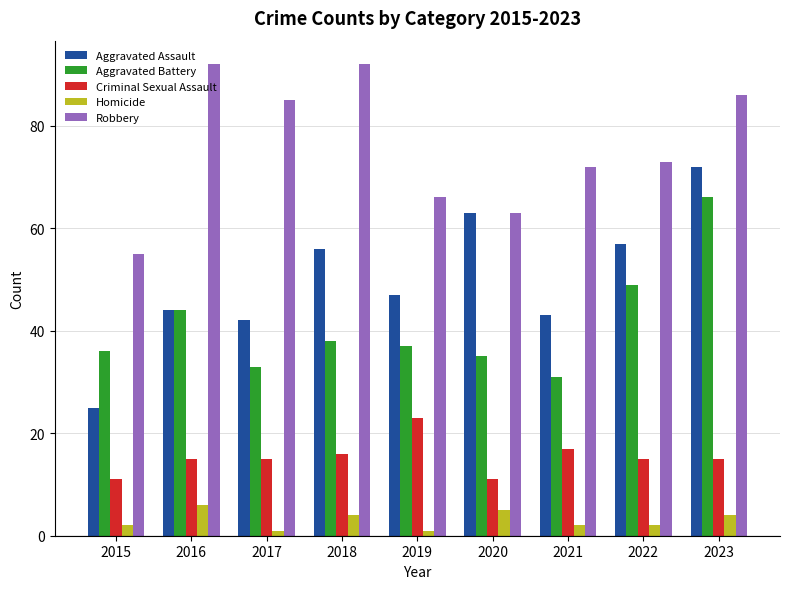

Reading left to right, list all the values displayed in this chart.

Aggravated Assault: 2015=25	2016=44	2017=42	2018=56	2019=47	2020=63	2021=43	2022=57	2023=72
Aggravated Battery: 2015=36	2016=44	2017=33	2018=38	2019=37	2020=35	2021=31	2022=49	2023=66
Criminal Sexual Assault: 2015=11	2016=15	2017=15	2018=16	2019=23	2020=11	2021=17	2022=15	2023=15
Homicide: 2015=2	2016=6	2017=1	2018=4	2019=1	2020=5	2021=2	2022=2	2023=4
Robbery: 2015=55	2016=92	2017=85	2018=92	2019=66	2020=63	2021=72	2022=73	2023=86